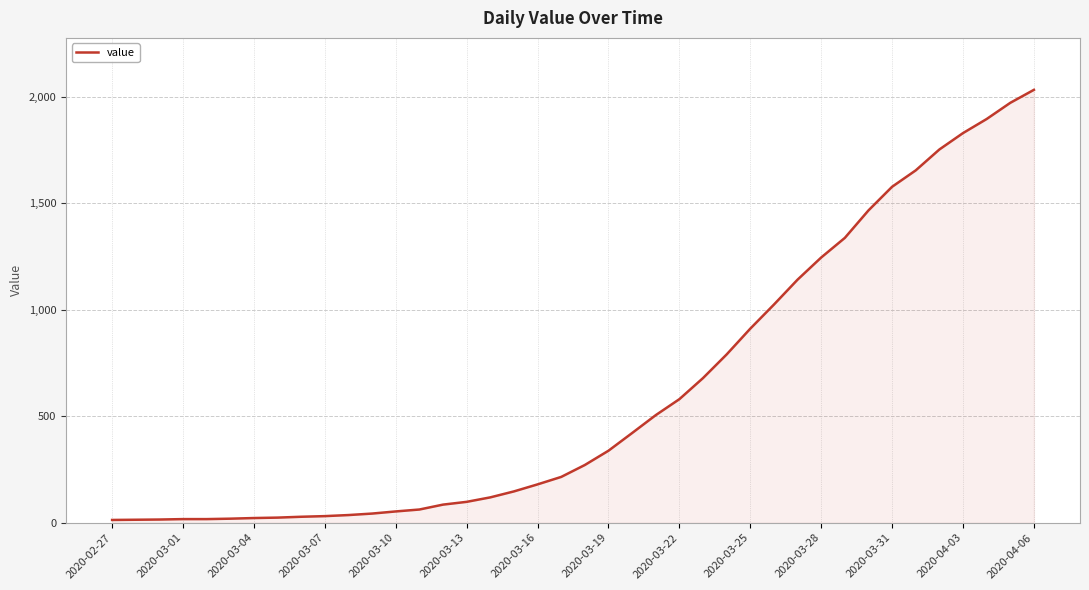

What is the greatest value displayed?

2032